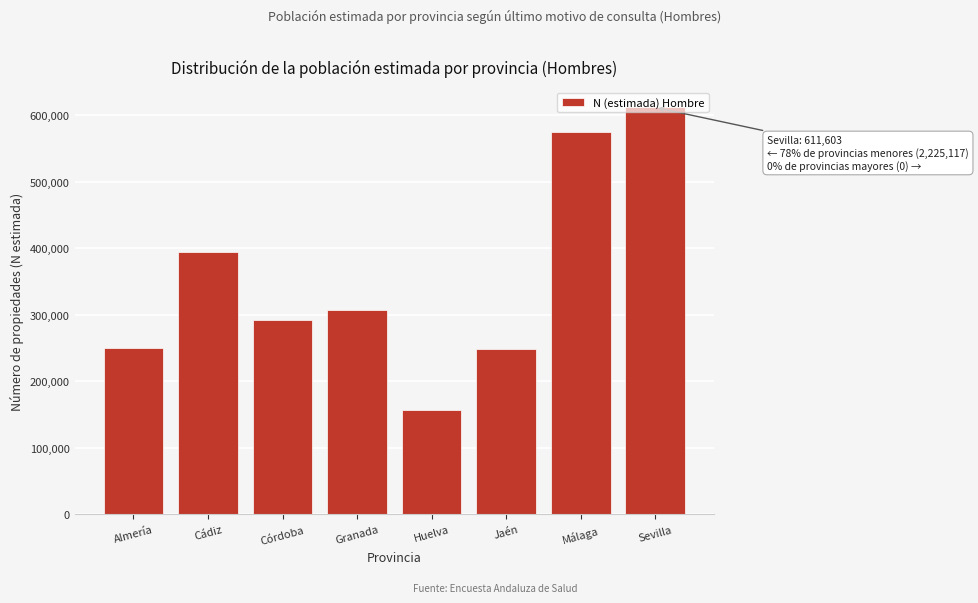

What is the change in value from Cádiz to Jaén?

-145936